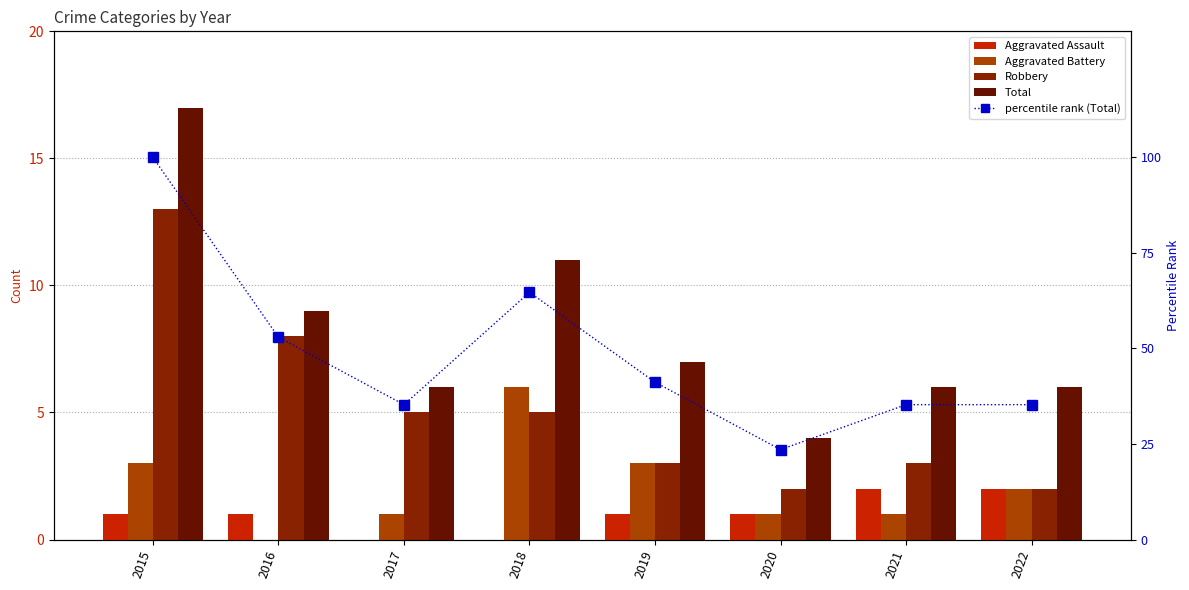

What are all the series names shown in the legend?

Aggravated Assault, Aggravated Battery, Robbery, Total, percentile rank (Total)